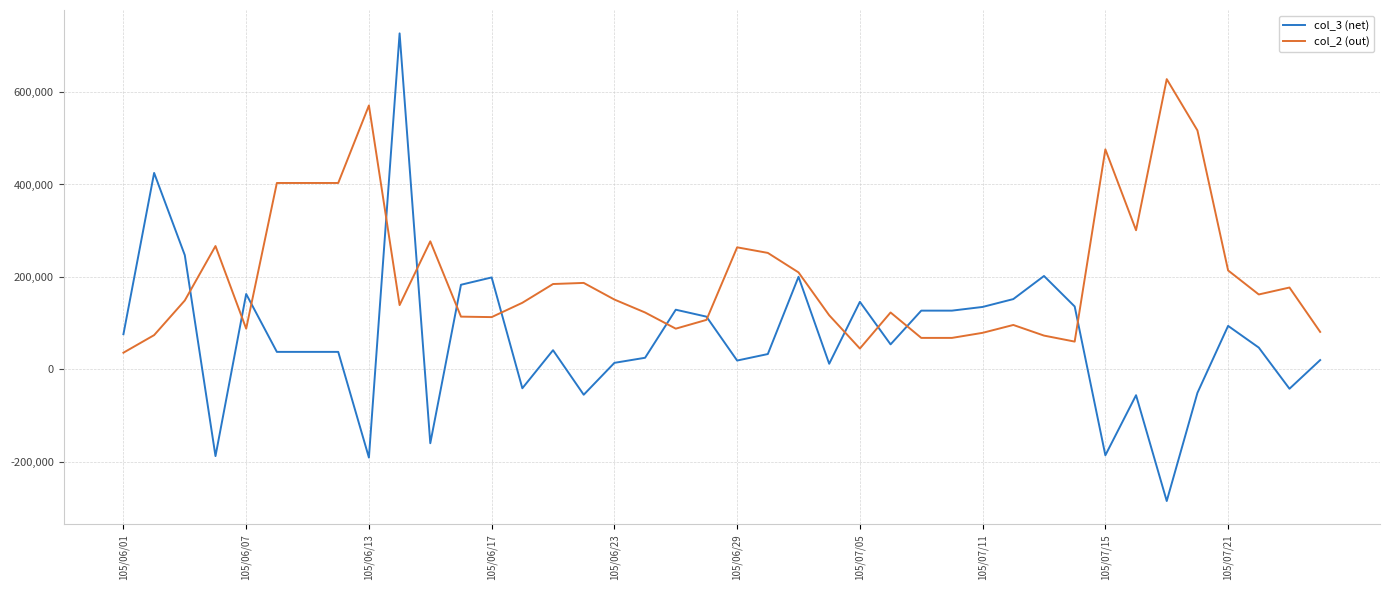

List the series in order of their overall mean, highest first.

col_2 (out), col_3 (net)